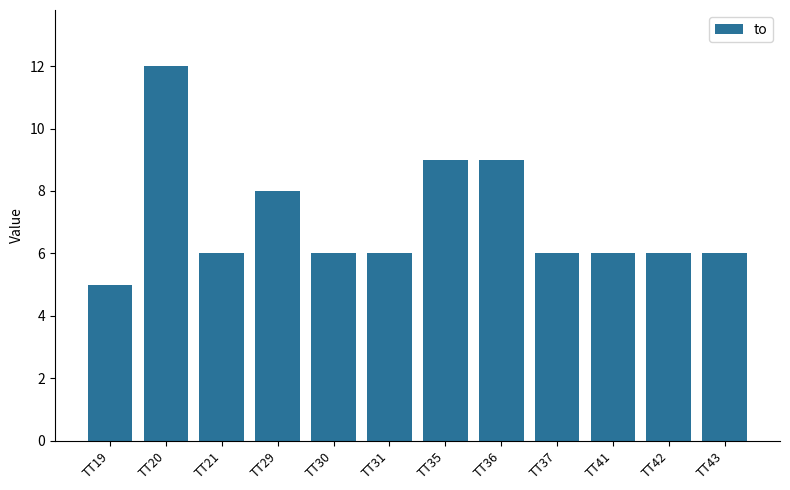

Where does the data first go above 6?

TT20